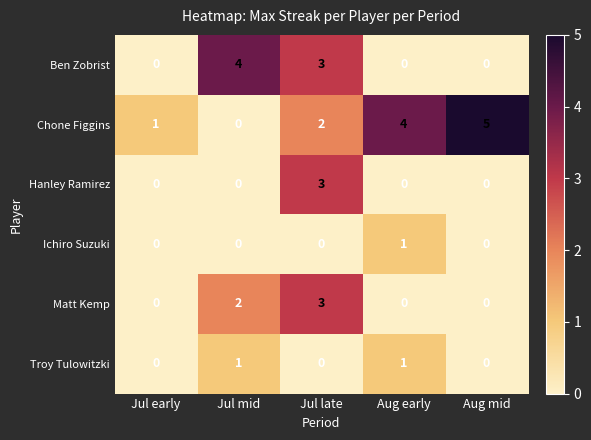

Reading left to right, extract all data points from this chart.

Ben Zobrist: Jul early=0	Jul mid=4	Jul late=3	Aug early=0	Aug mid=0
Chone Figgins: Jul early=1	Jul mid=0	Jul late=2	Aug early=4	Aug mid=5
Hanley Ramirez: Jul early=0	Jul mid=0	Jul late=3	Aug early=0	Aug mid=0
Ichiro Suzuki: Jul early=0	Jul mid=0	Jul late=0	Aug early=1	Aug mid=0
Matt Kemp: Jul early=0	Jul mid=2	Jul late=3	Aug early=0	Aug mid=0
Troy Tulowitzki: Jul early=0	Jul mid=1	Jul late=0	Aug early=1	Aug mid=0